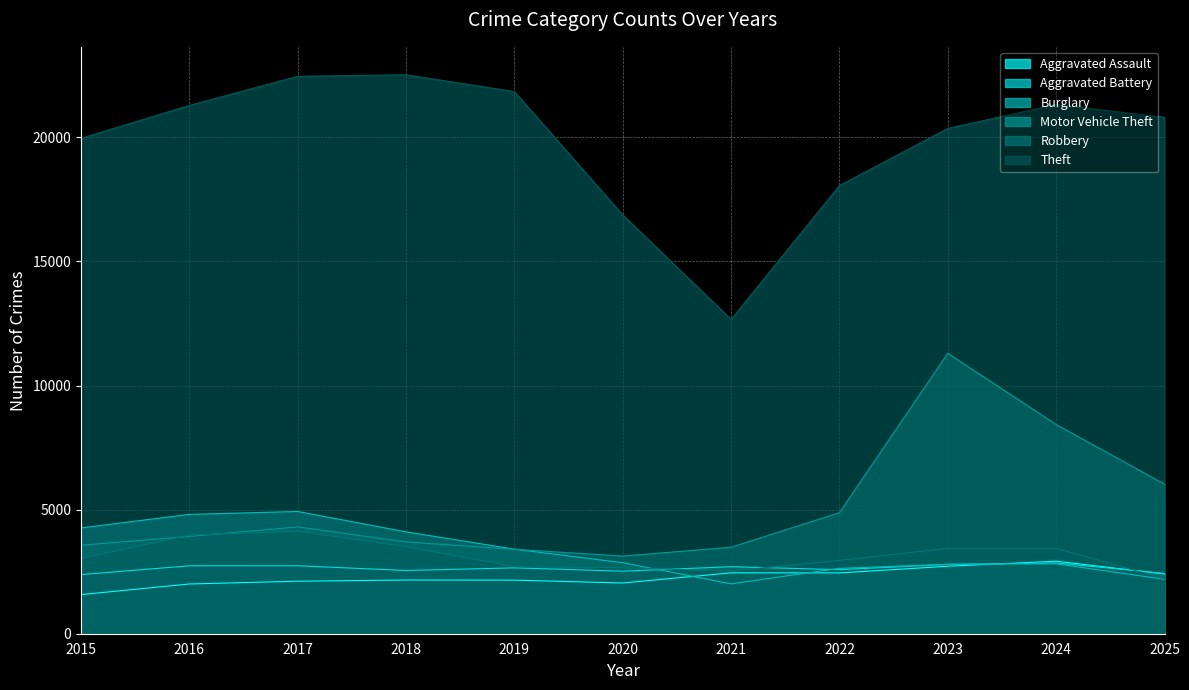

The Theft series shows 21289 at 2016. True or false?

True